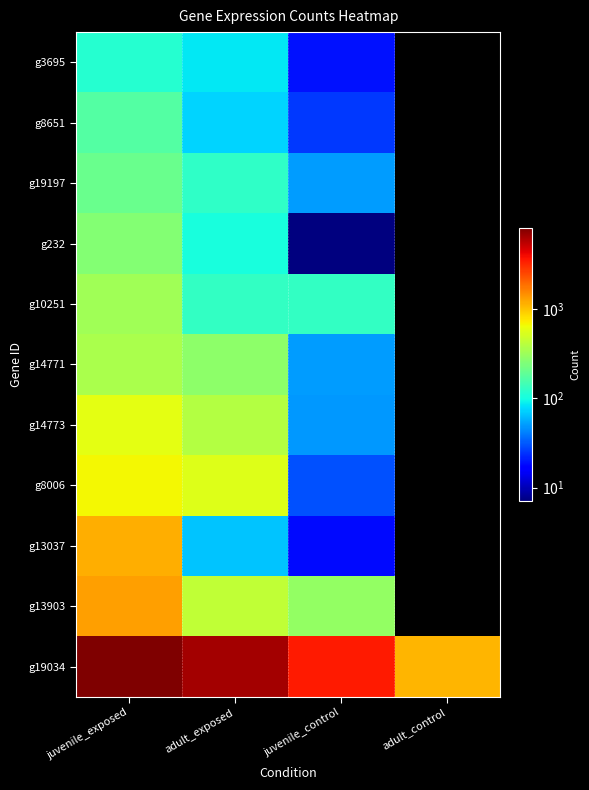

How many series are shown in this chart?

11